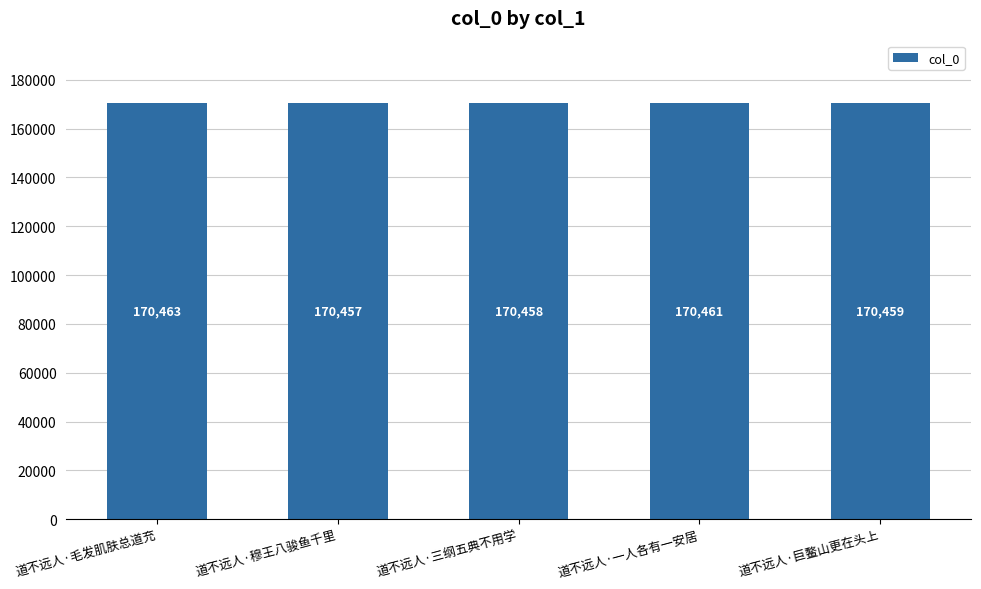

Rank the categories by value from highest to lowest.

道不远人·毛发肌肤总道充, 道不远人·一人各有一安居, 道不远人·巨鳌山更在头上, 道不远人·三纲五典不用学, 道不远人·穆王八骏鱼千里